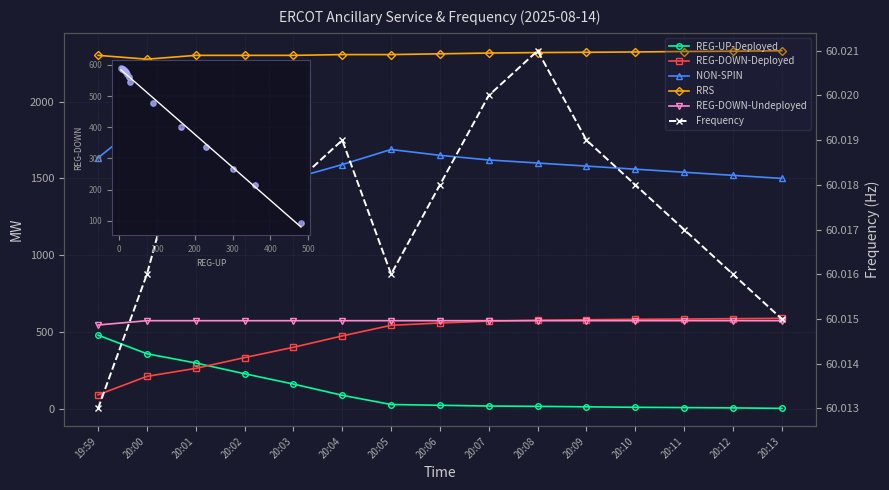

What is the total value across all series at 20:05?

5203.0